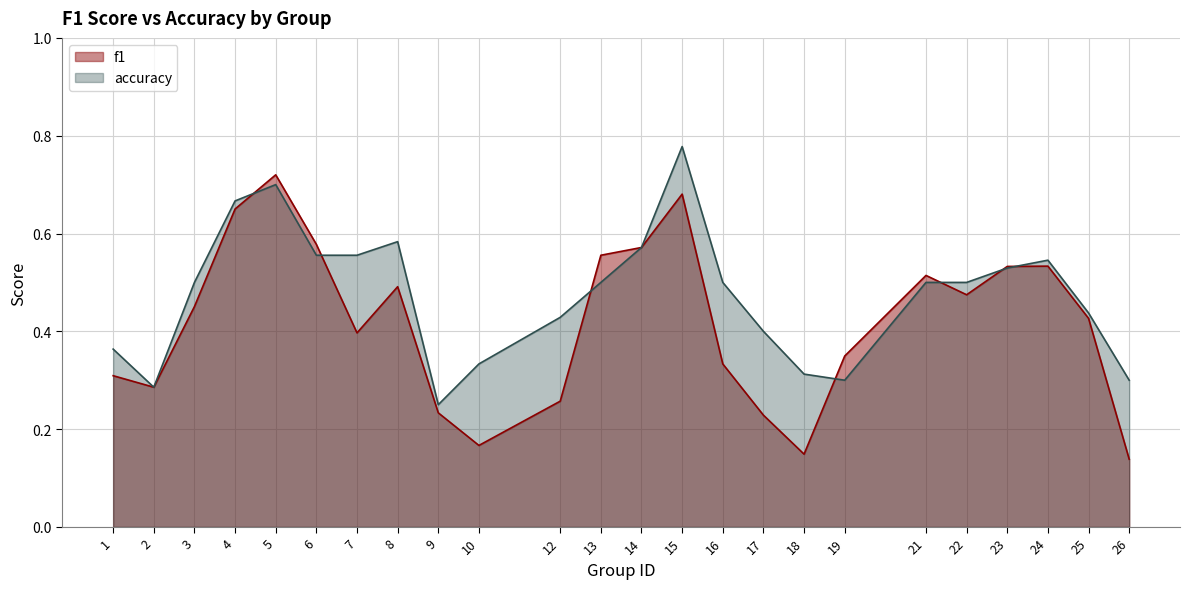

The f1 series shows 0.3 at 17. True or false?

False